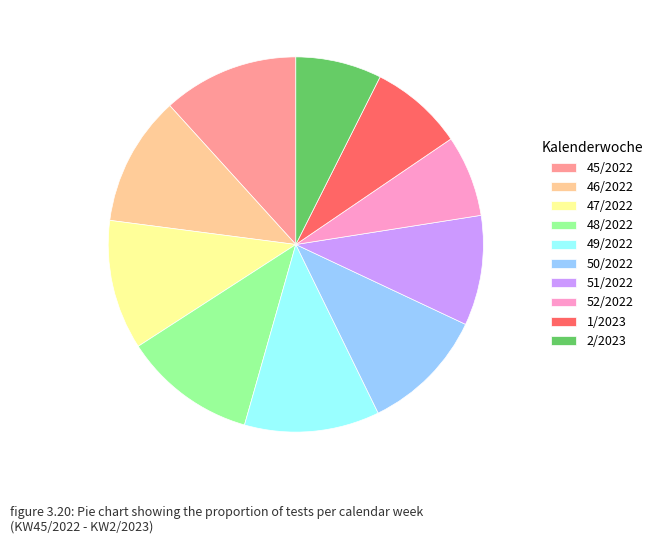

Is there any slice that represents more than half of the pie?

No